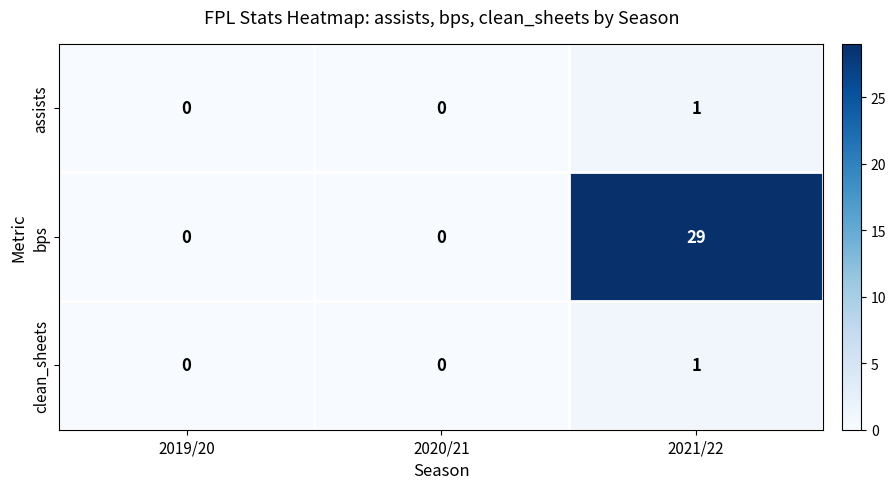

The bps series shows 29 at 2021/22. True or false?

True